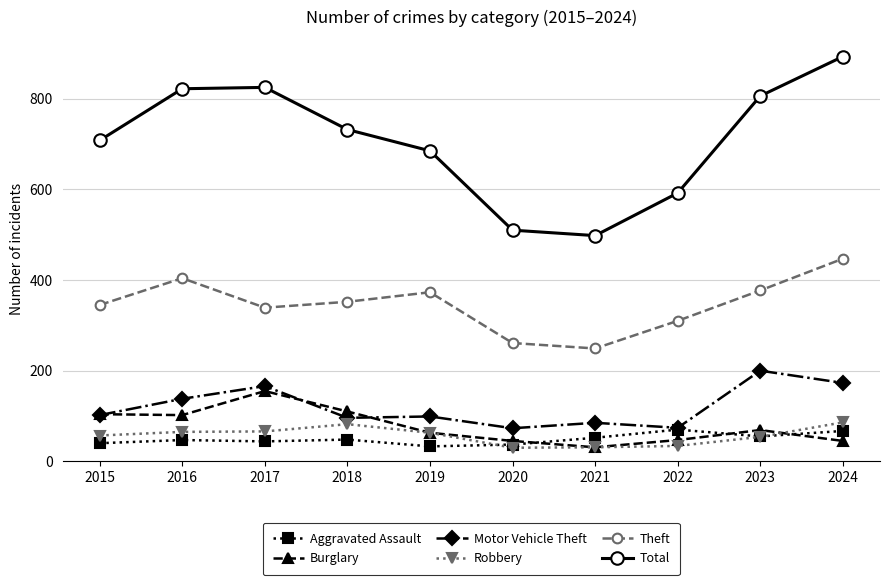

Is the value of Motor Vehicle Theft at 2023 greater than the value of Total at 2018?

No